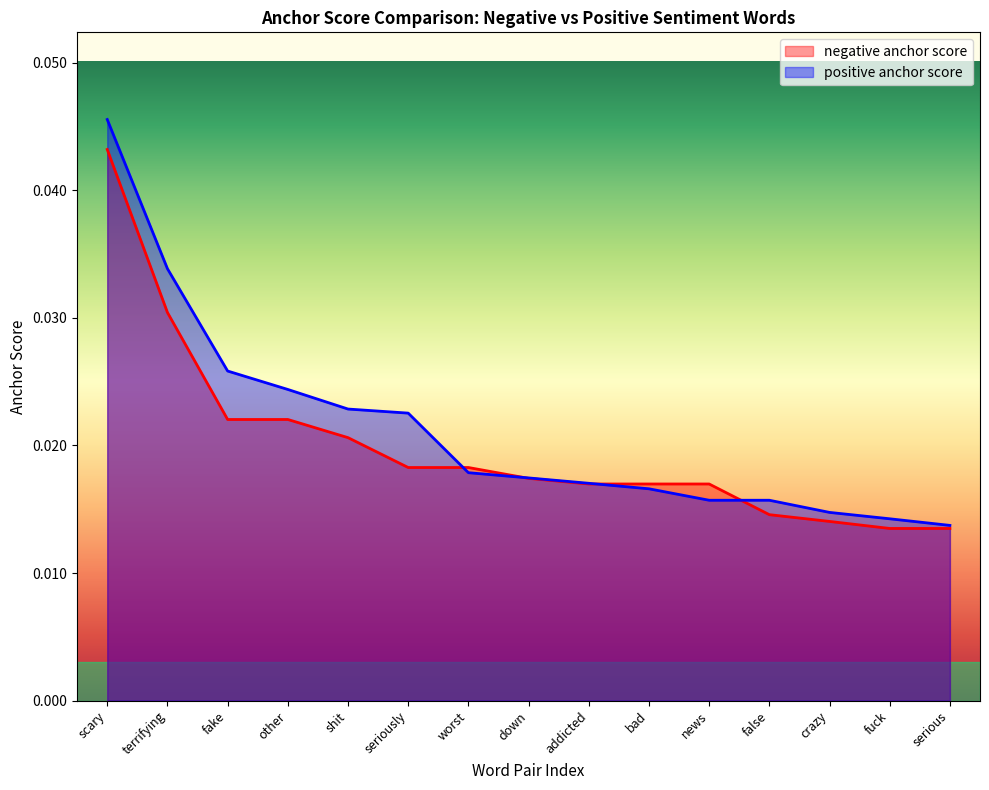

Is the value of negative anchor score at serious greater than the value of positive anchor score at bad?

No